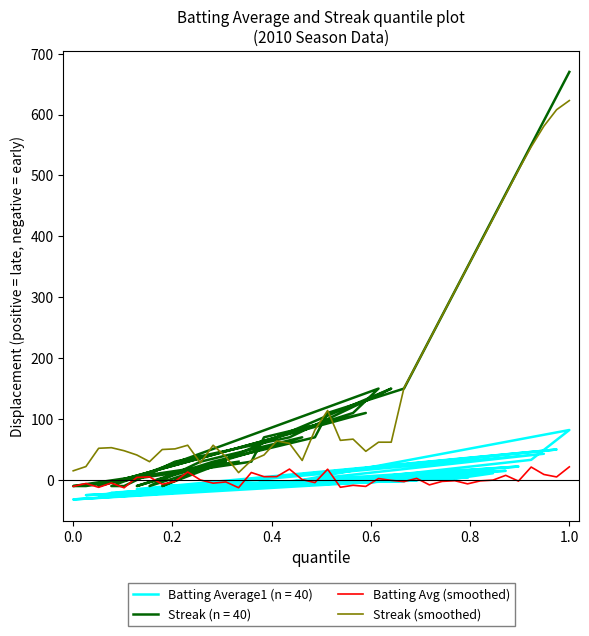

True or false: Streak (smoothed) and Batting Avg (smoothed) cross at least once.

False